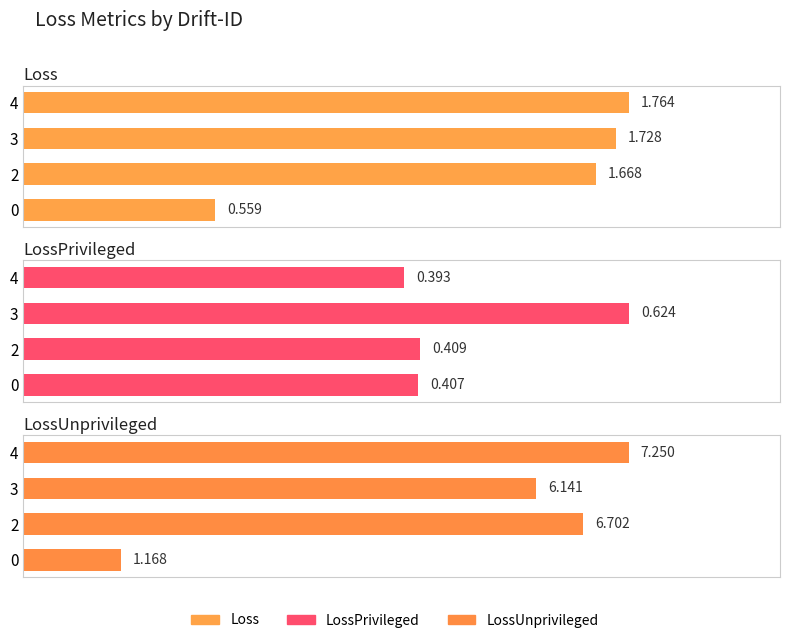

Reading left to right, what are all the values shown in this chart?

Loss: 0.6	1.7	1.7	1.8
LossPrivileged: 0.4	0.4	0.6	0.4
LossUnprivileged: 1.2	6.7	6.1	7.3